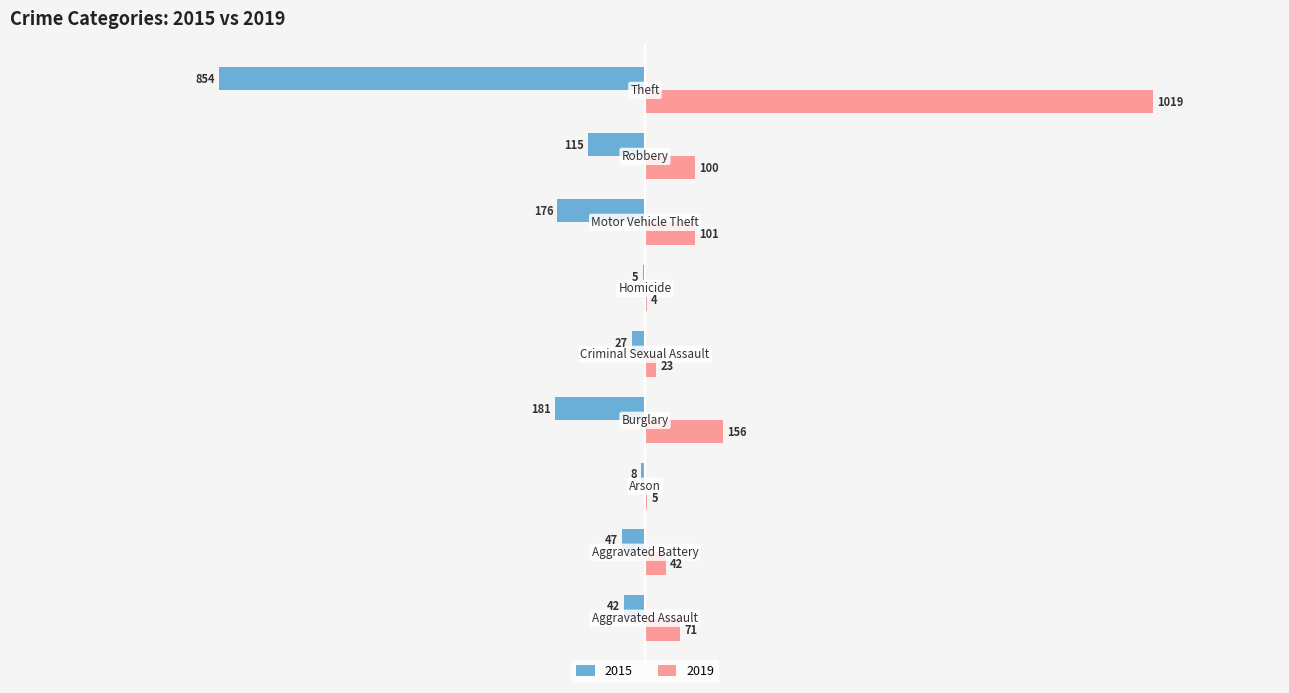

What is the highest value of the 2019 series?

1019